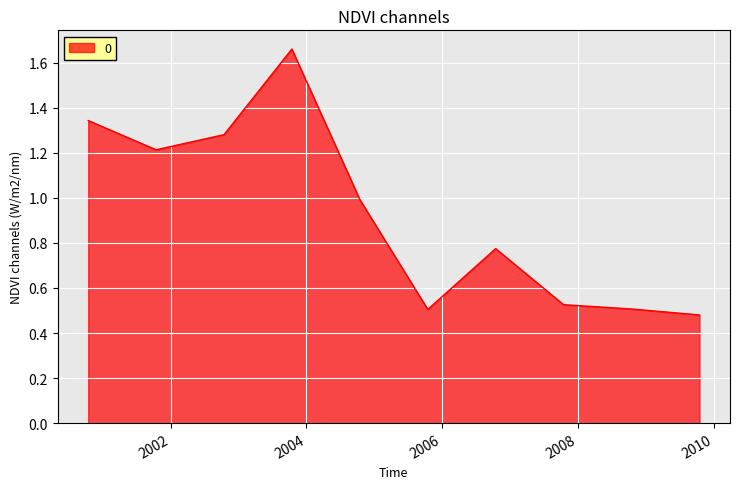

What is the difference between the maximum and minimum values?

1.2